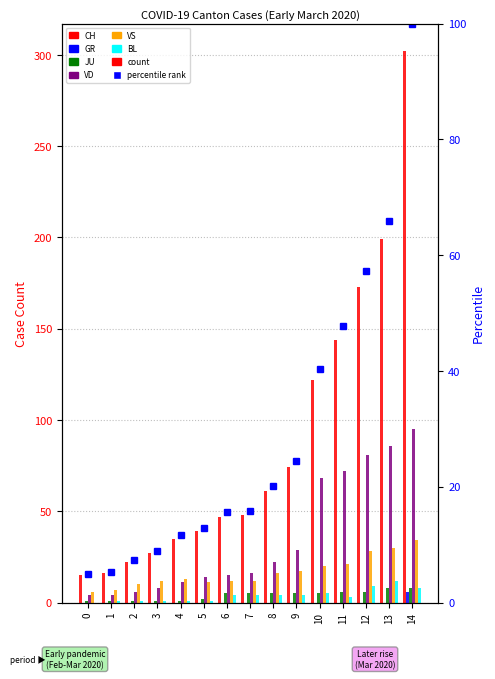

Count the number of data series in this chart.

6